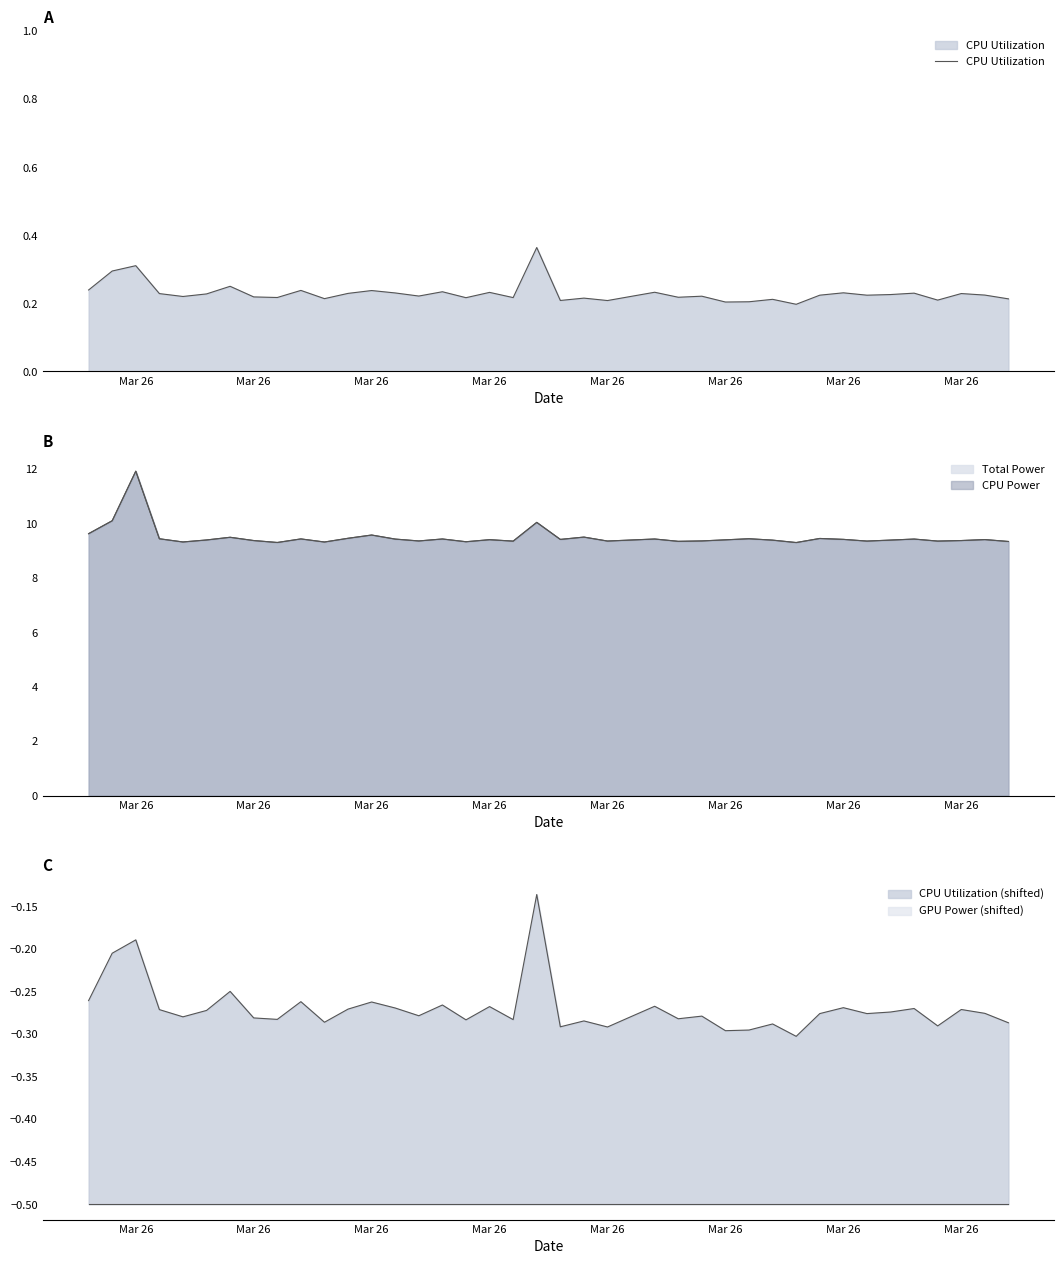

What is the value of the 14th point from the left?

0.2